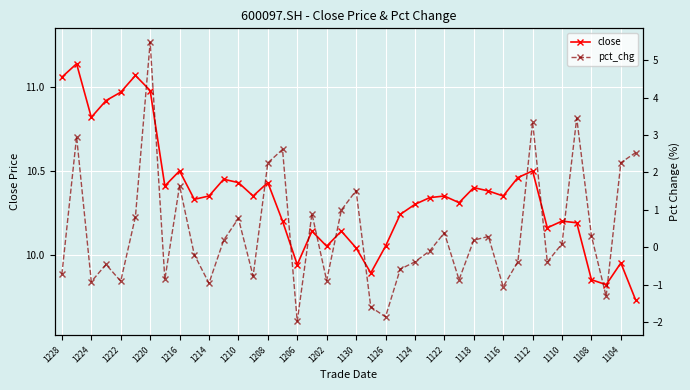

What is the value of the pct_chg point at the 12th from the left?

0.2